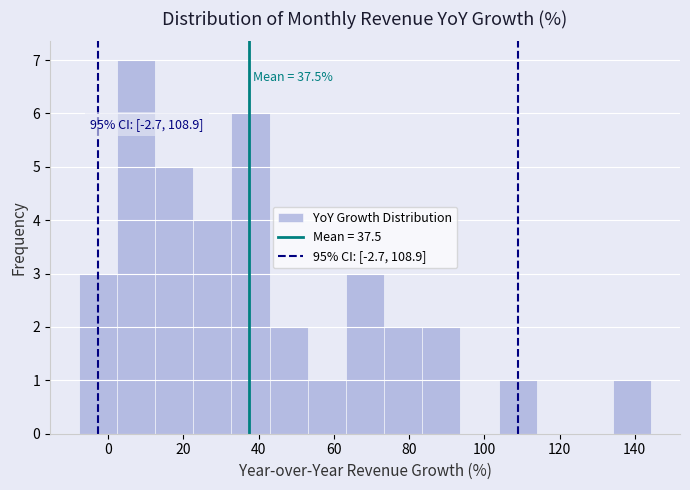

Over which range of the x-axis is the bar tallest?

2 to 12